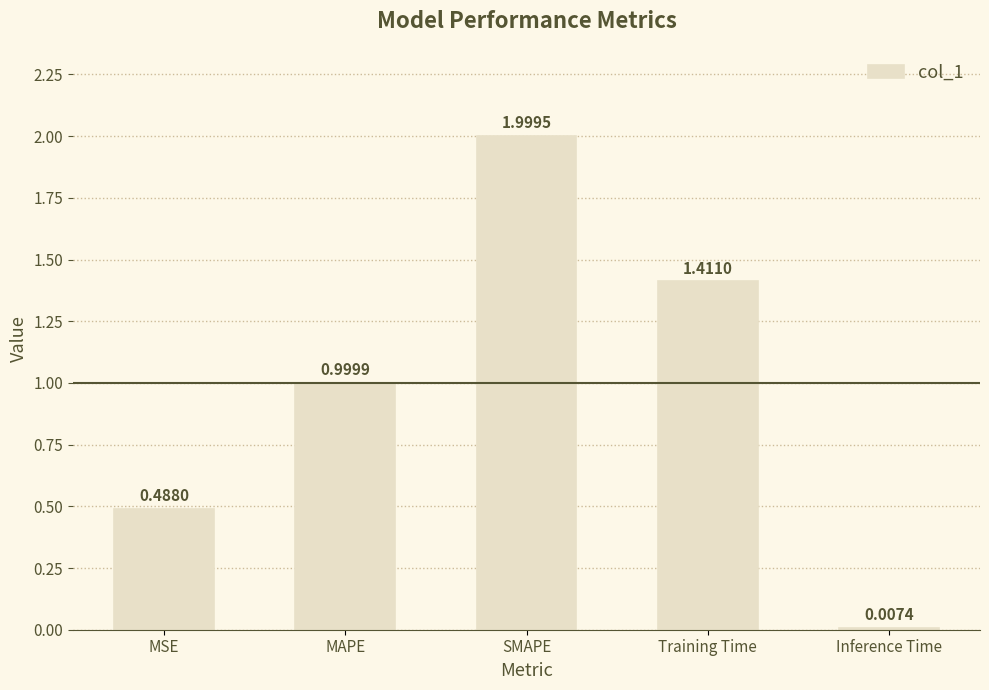

What is the sum of all values?

4.9